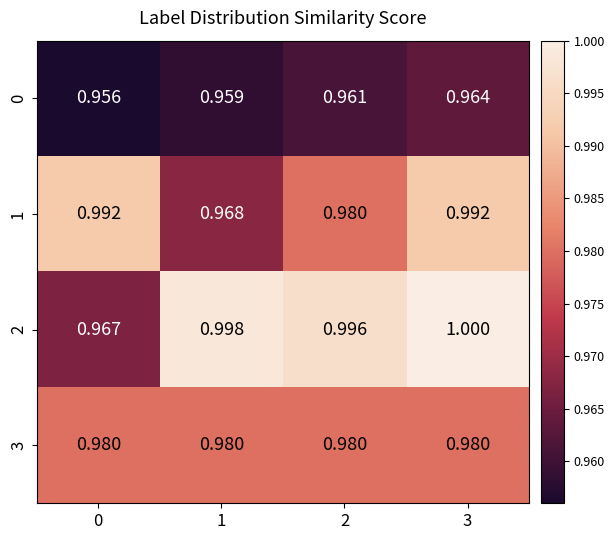

Which has a higher value, 3 or 2?

3